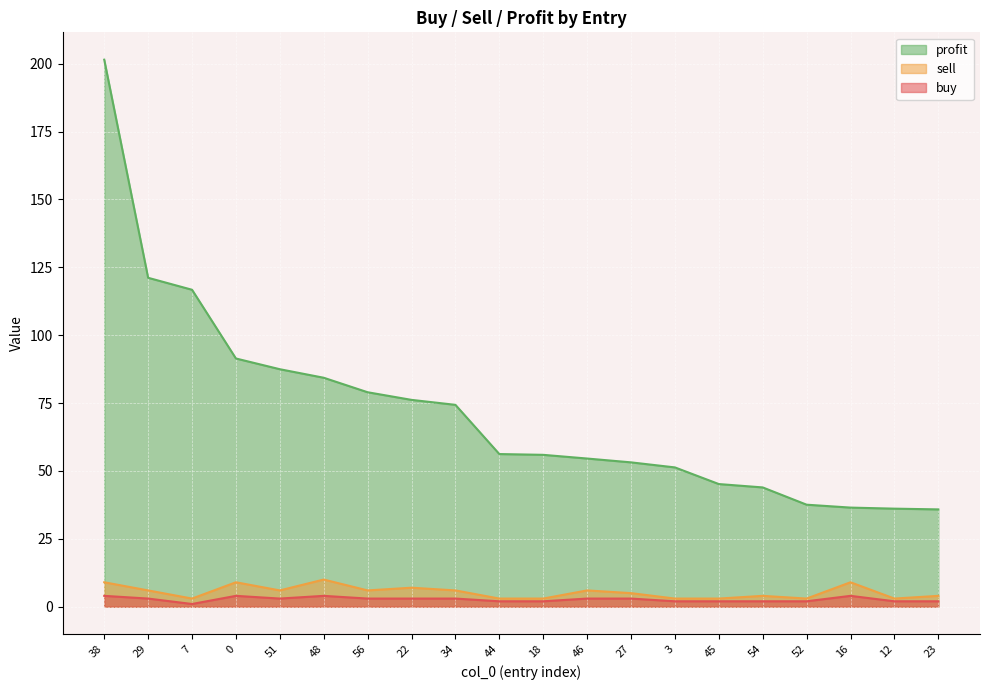

List the labels in order of profit value, largest first.

38, 29, 7, 0, 51, 48, 56, 22, 34, 44, 18, 46, 27, 3, 45, 54, 52, 16, 12, 23